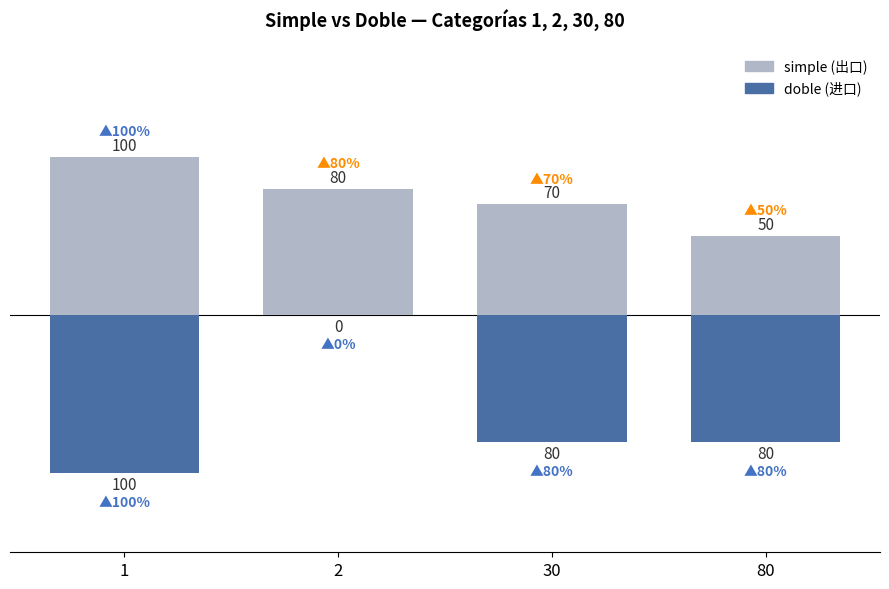

What is the difference between the simple values at 2 and 1?

20